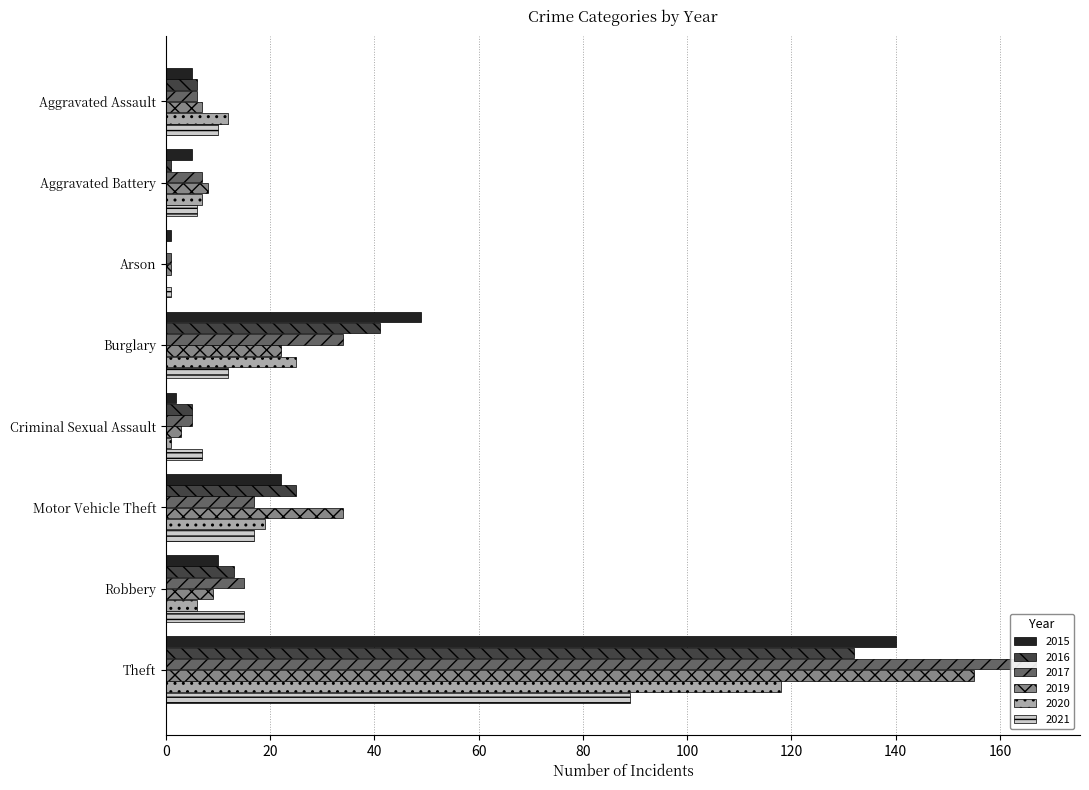

Reading right to left, what are all the values shown in this chart?

2015: 140	10	22	2	49	1	5	5
2017: 167	15	17	5	34	1	7	6
2019: 155	9	34	3	22	1	8	7
2021: 89	15	17	7	12	1	6	10
2020: 118	6	19	1	25	0	7	12
2016: 132	13	25	5	41	0	1	6